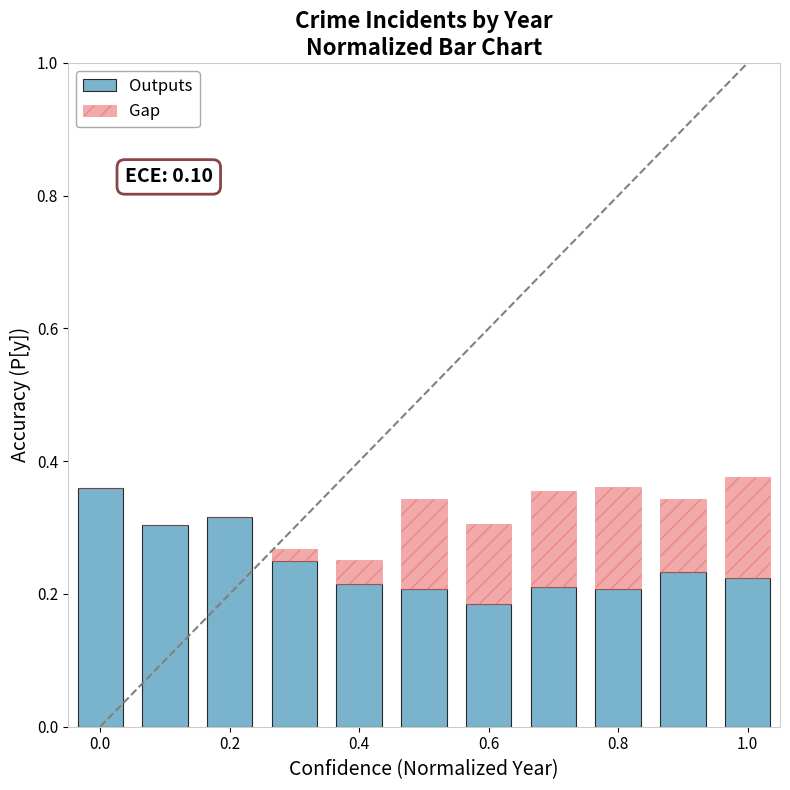

What is the sum of all Outputs values?

2.7